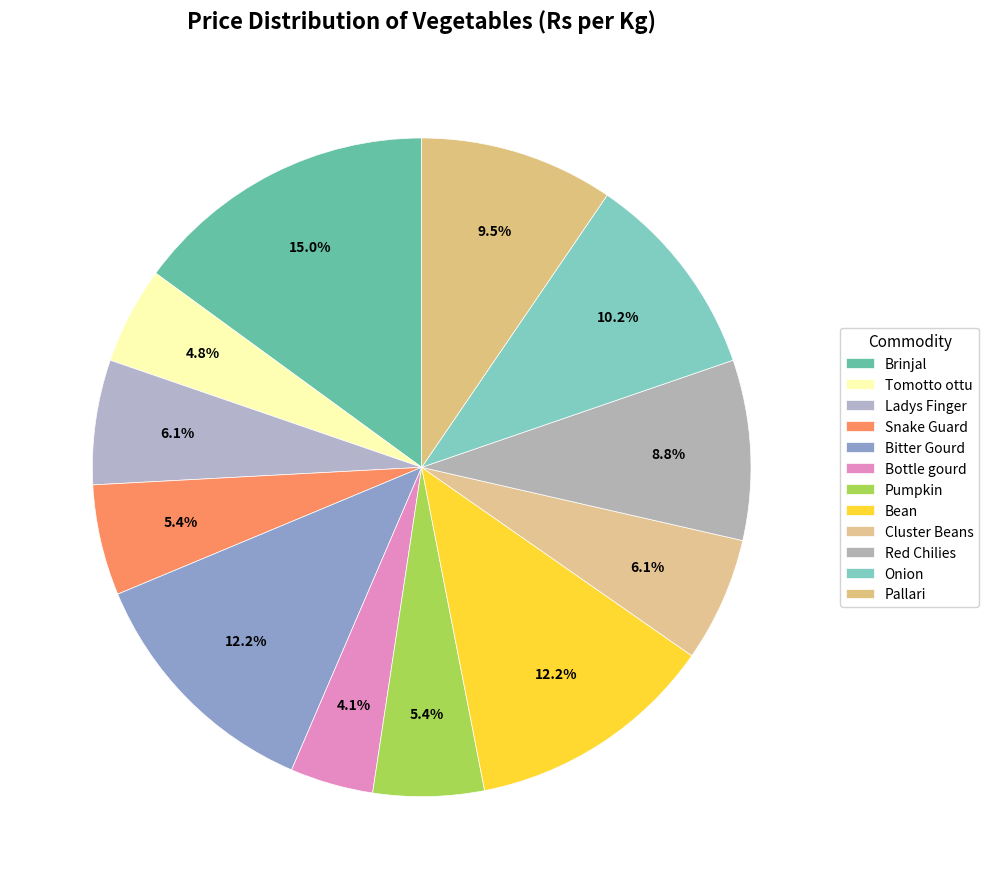

To the nearest percent, what is the difference between the Bottle gourd and Snake Guard slice percentages?

1%